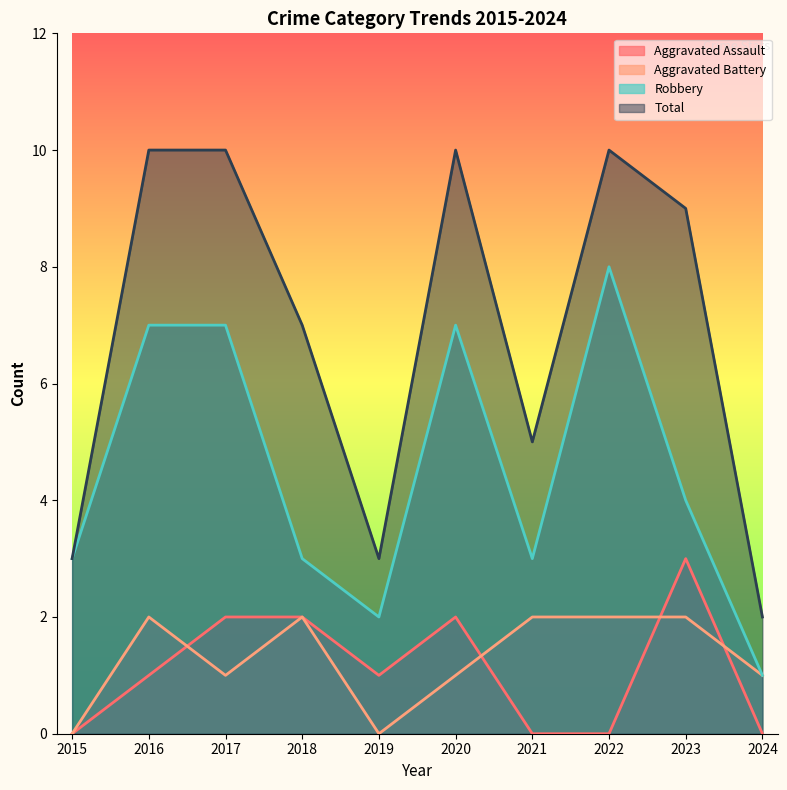

Reading right to left, transcribe all the data shown in this chart.

Aggravated Assault: 0	3	0	0	2	1	2	2	1	0
Aggravated Battery: 1	2	2	2	1	0	2	1	2	0
Robbery: 1	4	8	3	7	2	3	7	7	3
Total: 2	9	10	5	10	3	7	10	10	3